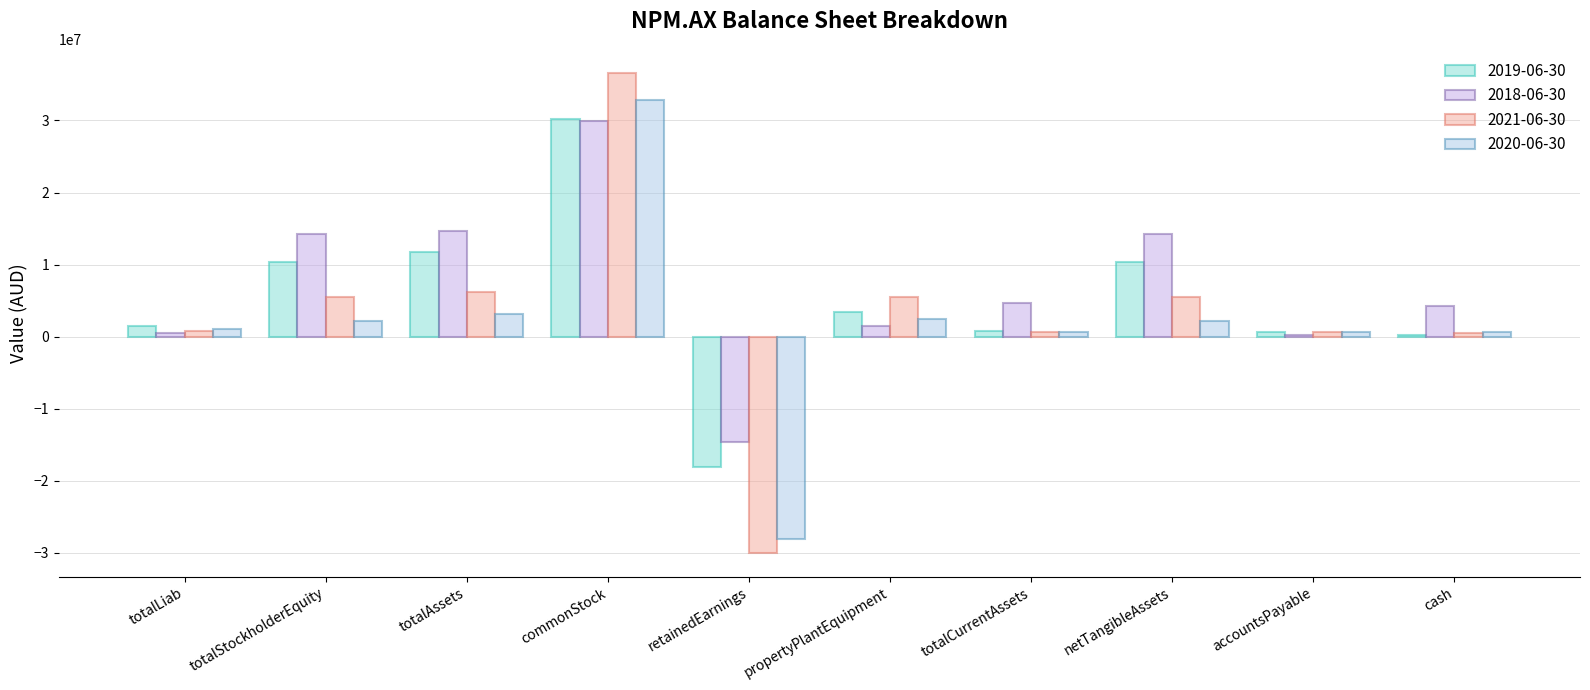

List the series in order of their overall mean, highest first.

2018-06-30, 2019-06-30, 2021-06-30, 2020-06-30